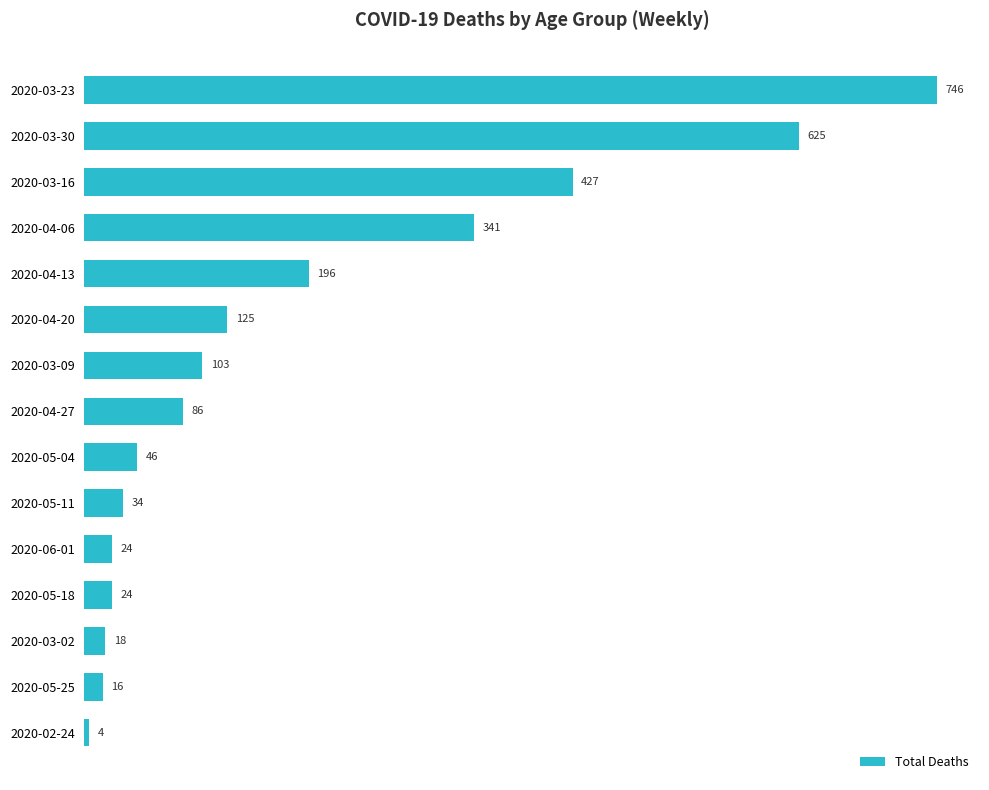

What is the greatest value displayed?

746